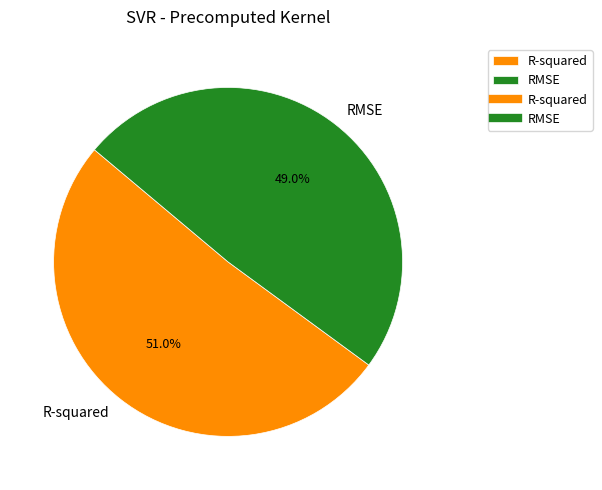

What percentage is NOT represented by R-squared?

49.0%